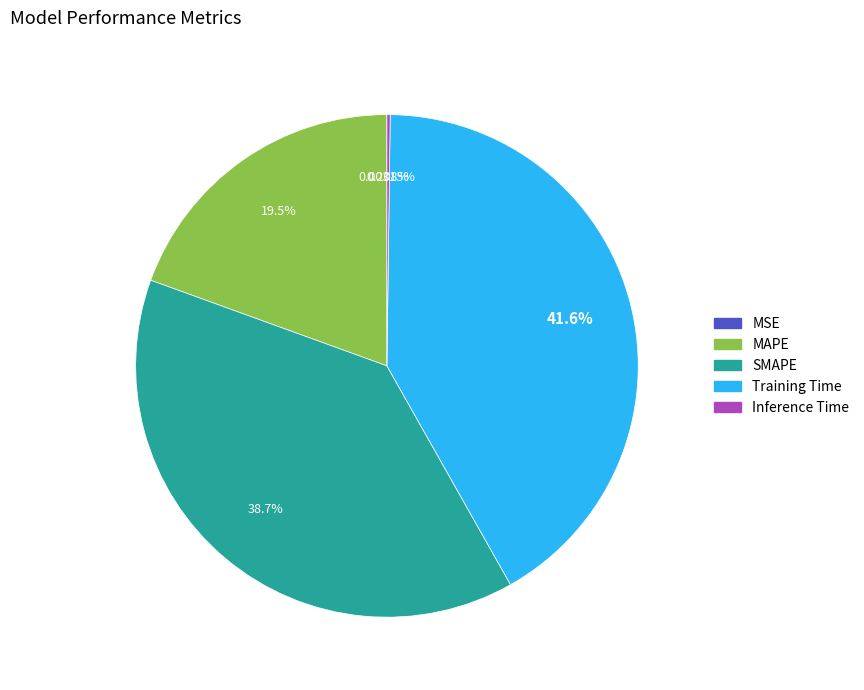

Approximately how many times larger is the value at SMAPE compared to Training Time?

0.9